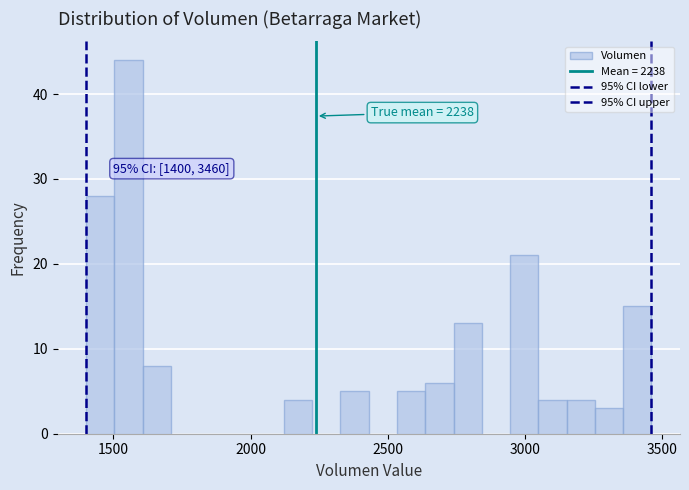

Read against the x-axis, roughly where is the centre of the tallest bar?

1550